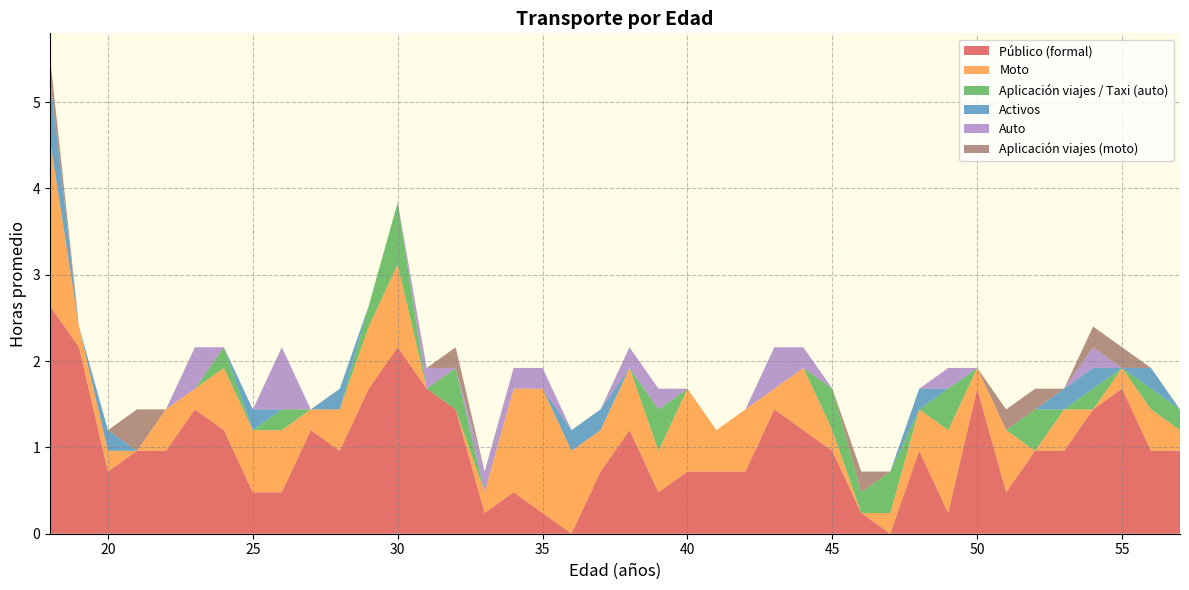

Reading right to left, list all the values displayed in this chart.

Público (formal): 1.0	1.0	1.7	1.4	1.0	1.0	0.5	1.7	0.2	1.0	0.0	0.2	1.0	1.2	1.4	0.7	0.7	0.7	0.5	1.2	0.7	0.0	0.2	0.5	0.2	1.4	1.7	2.2	1.7	1.0	1.2	0.5	0.5	1.2	1.4	1.0	1.0	0.7	2.2	2.6
Moto: 0.2	0.5	0.2	0.0	0.5	0.0	0.7	0.2	1.0	0.5	0.2	0.0	0.2	0.7	0.2	0.7	0.5	1.0	0.5	0.7	0.5	1.0	1.4	1.2	0.2	0.0	0.0	1.0	0.7	0.5	0.2	0.7	0.7	0.7	0.2	0.5	0.0	0.2	0.2	1.9
Aplicación viajes / Taxi (auto): 0.2	0.2	0.0	0.2	0.0	0.5	0.0	0.0	0.5	0.0	0.5	0.2	0.5	0.0	0.0	0.0	0.0	0.0	0.5	0.0	0.0	0.0	0.0	0.0	0.0	0.5	0.0	0.7	0.2	0.0	0.0	0.2	0.0	0.2	0.0	0.0	0.0	0.0	0.0	0.0
Activos: 0.0	0.2	0.0	0.2	0.2	0.0	0.0	0.0	0.0	0.2	0.0	0.0	0.0	0.0	0.0	0.0	0.0	0.0	0.0	0.0	0.2	0.2	0.0	0.0	0.0	0.0	0.0	0.0	0.0	0.2	0.0	0.0	0.2	0.0	0.0	0.0	0.0	0.2	0.0	0.7
Auto: 0.0	0.0	0.0	0.2	0.0	0.0	0.0	0.0	0.2	0.0	0.0	0.0	0.0	0.2	0.5	0.0	0.0	0.0	0.2	0.2	0.0	0.0	0.2	0.2	0.2	0.0	0.2	0.0	0.0	0.0	0.0	0.7	0.0	0.0	0.5	0.0	0.0	0.0	0.0	0.0
Aplicación viajes (moto): 0.0	0.0	0.2	0.2	0.0	0.2	0.2	0.0	0.0	0.0	0.0	0.2	0.0	0.0	0.0	0.0	0.0	0.0	0.0	0.0	0.0	0.0	0.0	0.0	0.0	0.2	0.0	0.0	0.0	0.0	0.0	0.0	0.0	0.0	0.0	0.0	0.5	0.0	0.0	0.2